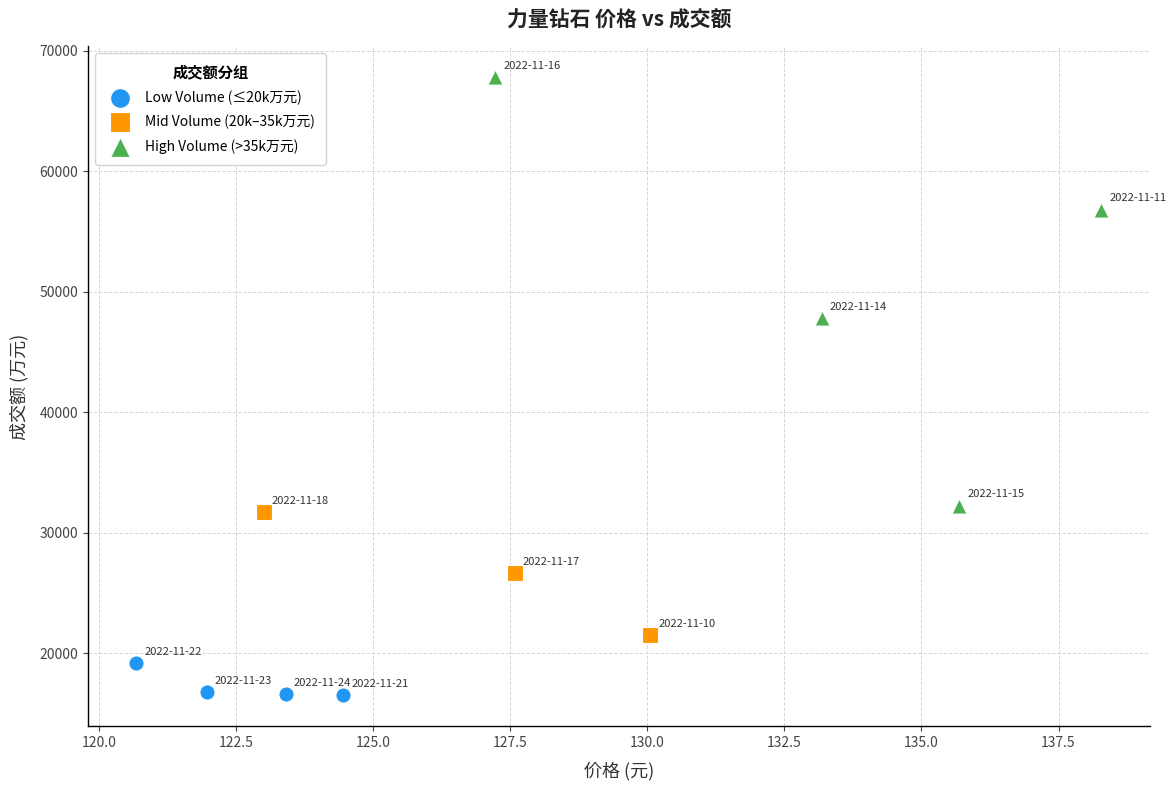

Which series contains the lowest Y value?

Low Volume (≤20k万元)